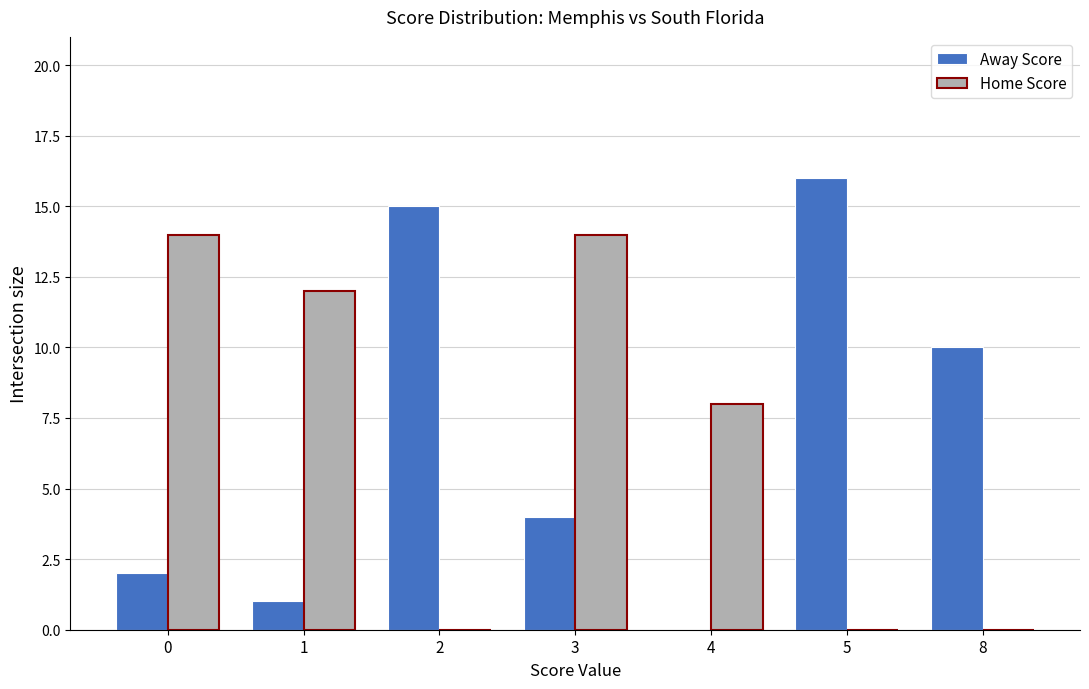

Which series has the largest range (max minus min)?

Away Score